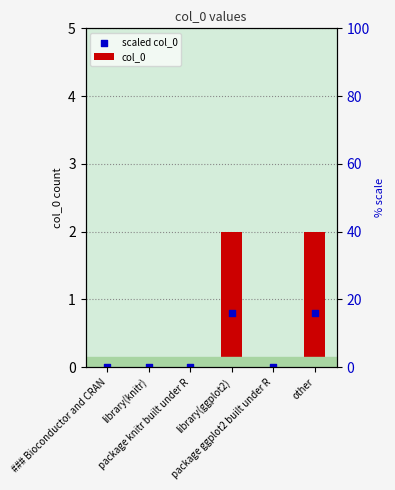

Which series has the largest total across all categories?

col_0